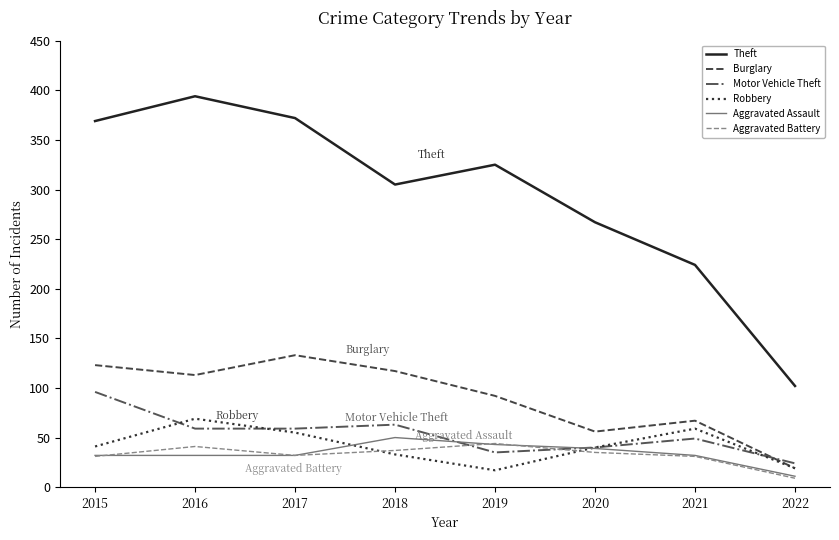

How many lines are shown in the chart?

6